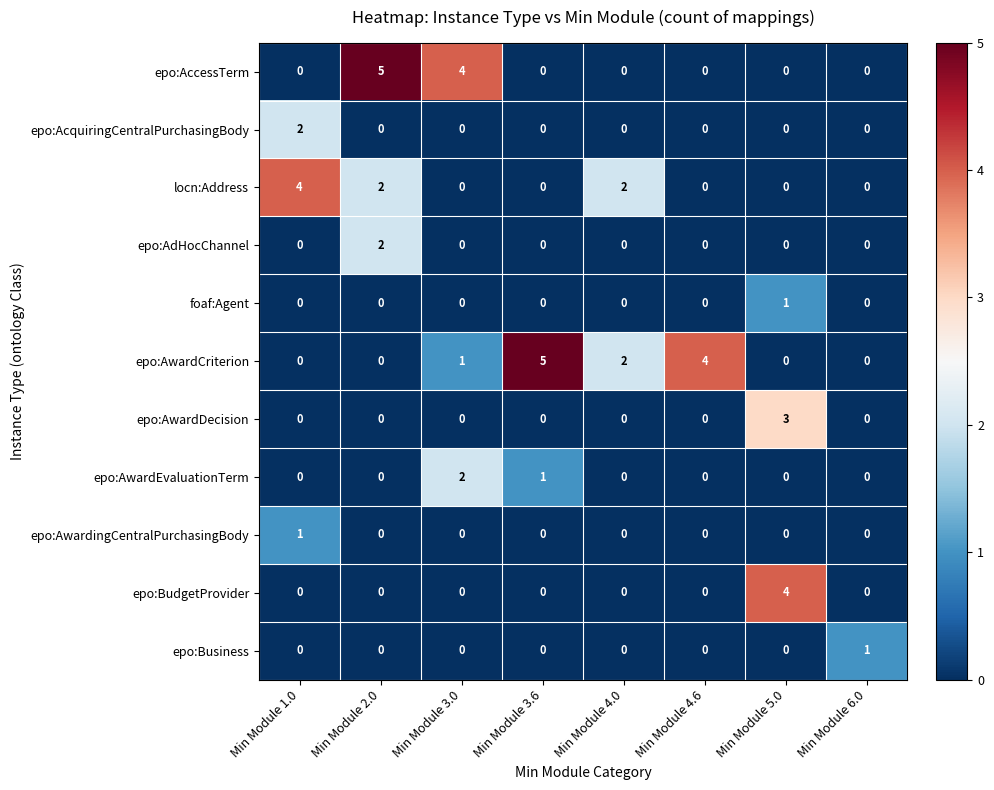

Count the epo:BudgetProvider values in the range 0 to 1.

7